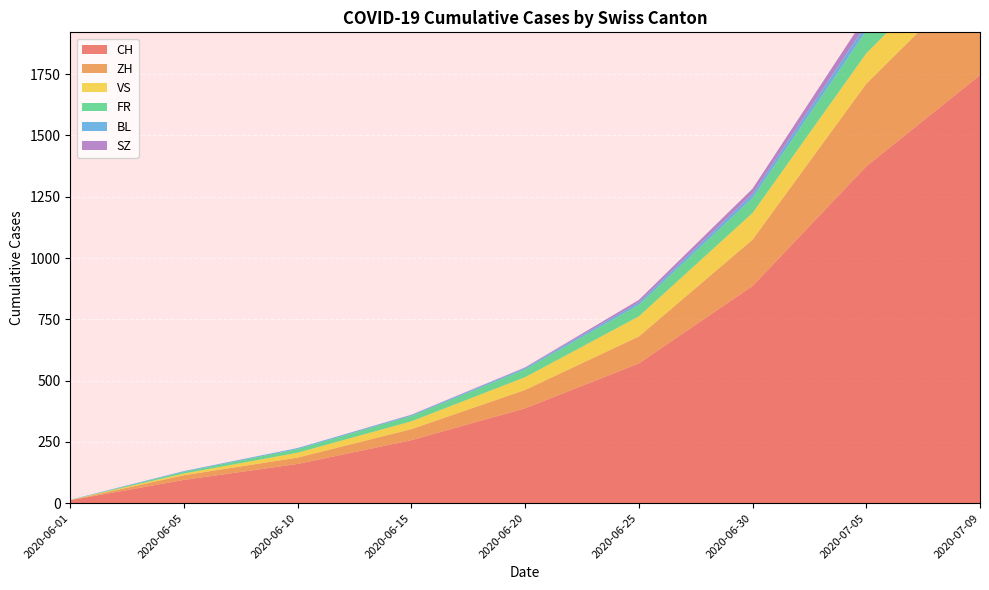

Reading right to left, transcribe all the data shown in this chart.

CH: 1746	1374	886	570	387	257	160	95	12
ZH: 424	337	189	110	75	45	26	19	0
VS: 132	124	109	82	52	32	20	7	1
FR: 100	92	61	47	32	22	15	7	0
BL: 38	27	17	10	6	4	4	3	1
SZ: 49	35	21	10	2	1	0	0	0